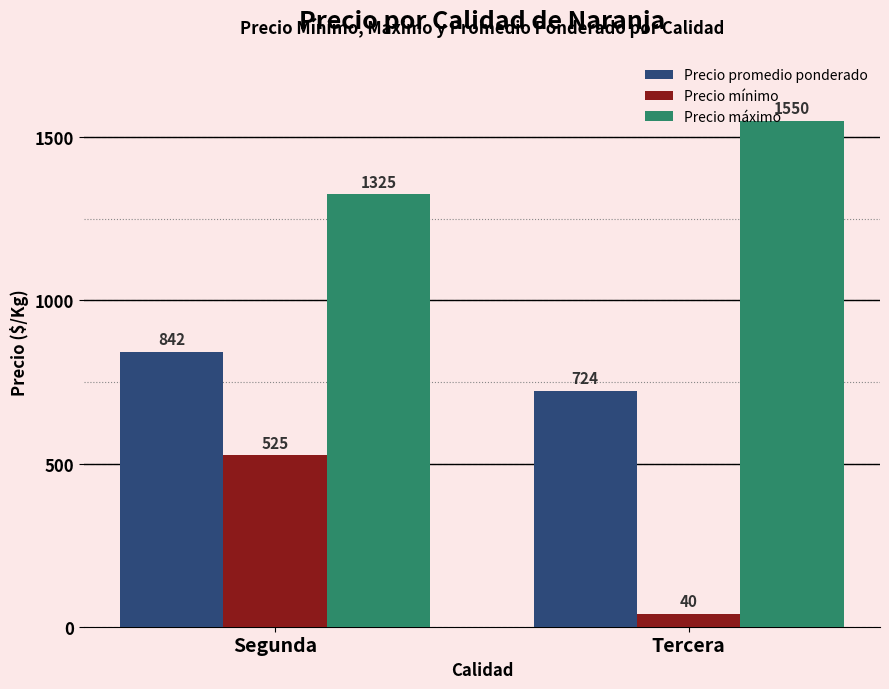

What is the sum of all Precio mínimo values?

565